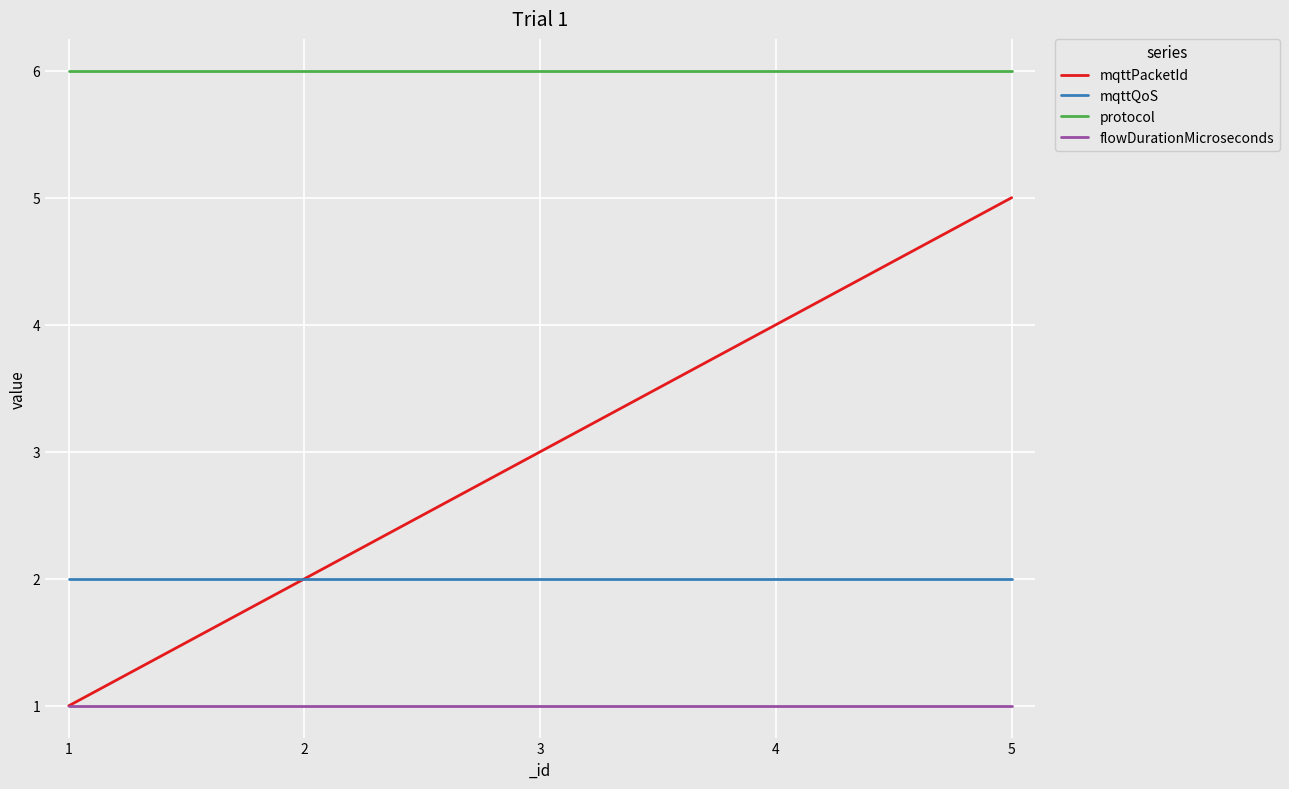

Which series changed the most between 2 and 3?

mqttPacketId